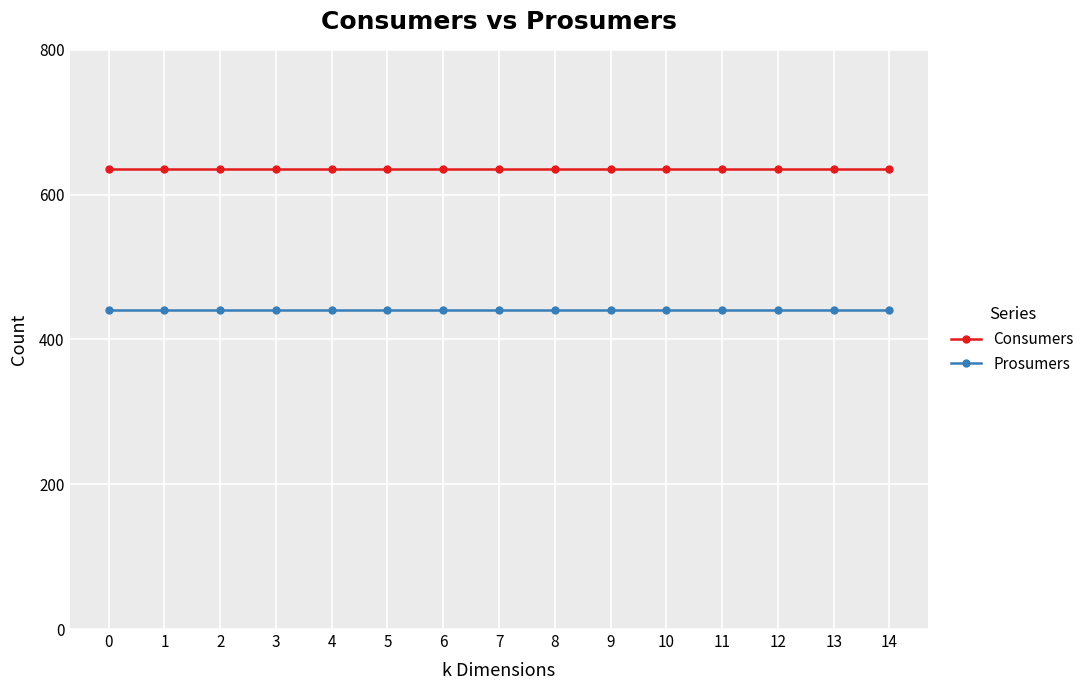

Rank the series by their maximum value, from lowest to highest.

Prosumers, Consumers